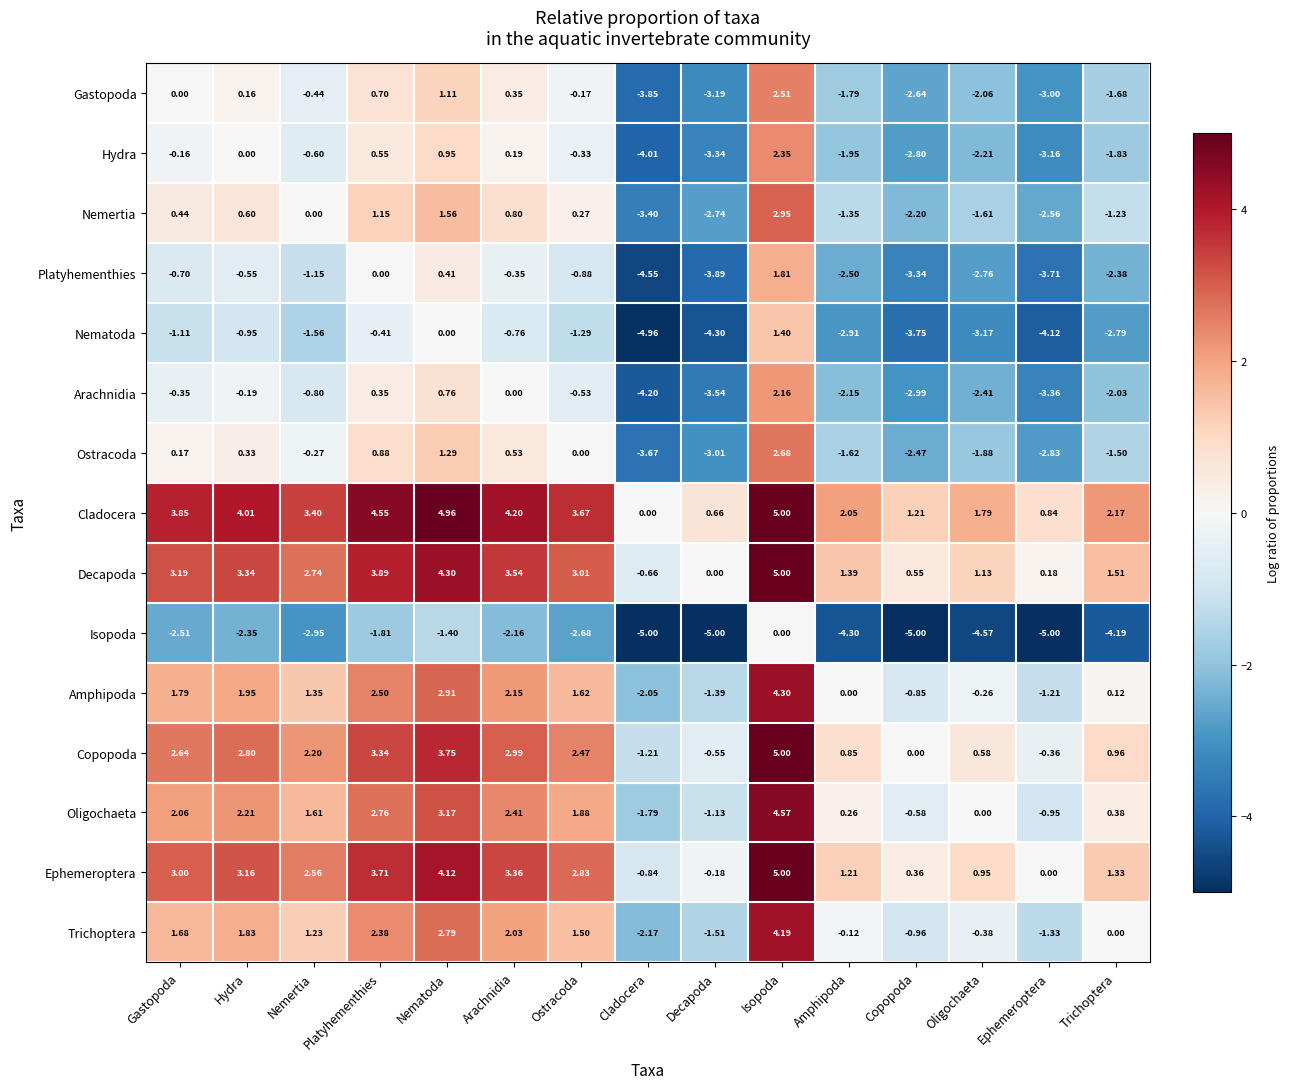

Rank the categories by Amphipoda value from highest to lowest.

Isopoda, Nematoda, Platyhementhies, Arachnidia, Hydra, Gastopoda, Ostracoda, Nemertia, Trichoptera, Amphipoda, Oligochaeta, Copopoda, Ephemeroptera, Decapoda, Cladocera